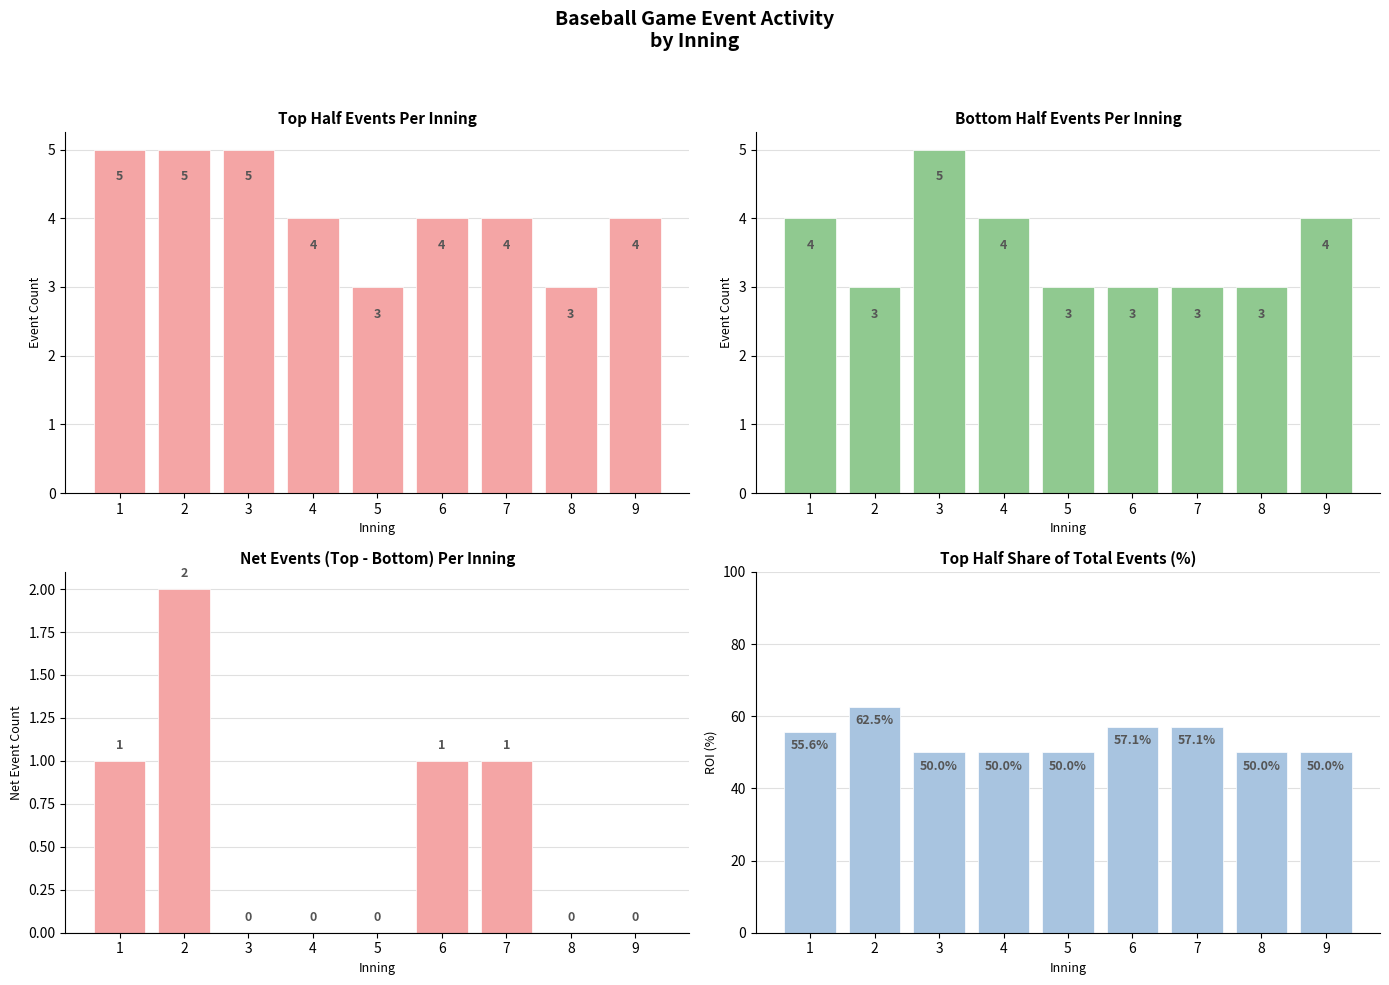

How many categories are shown in the chart?

9